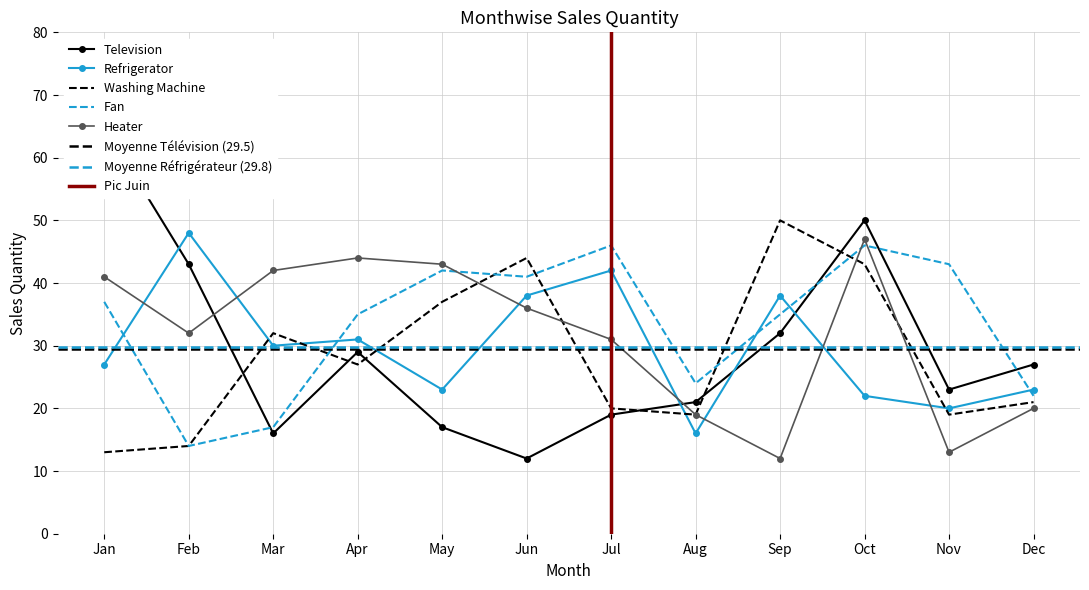

Which series changed the most between Mar and Aug?

Heater